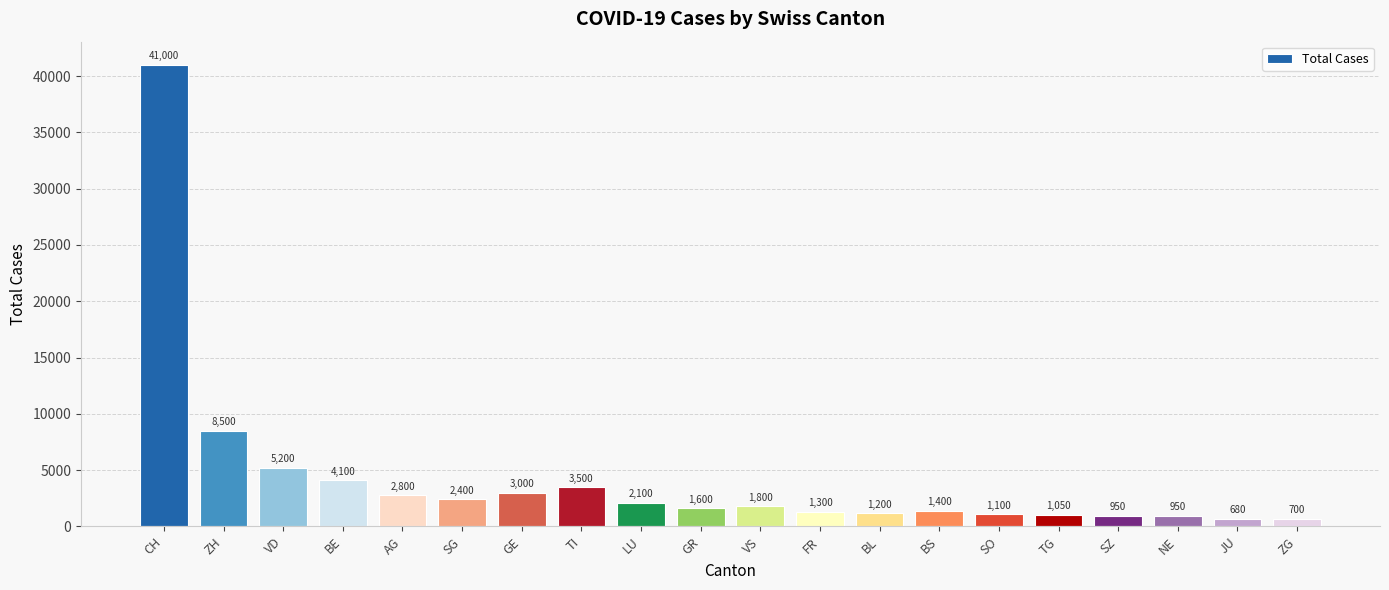

What is the greatest value displayed?

41000